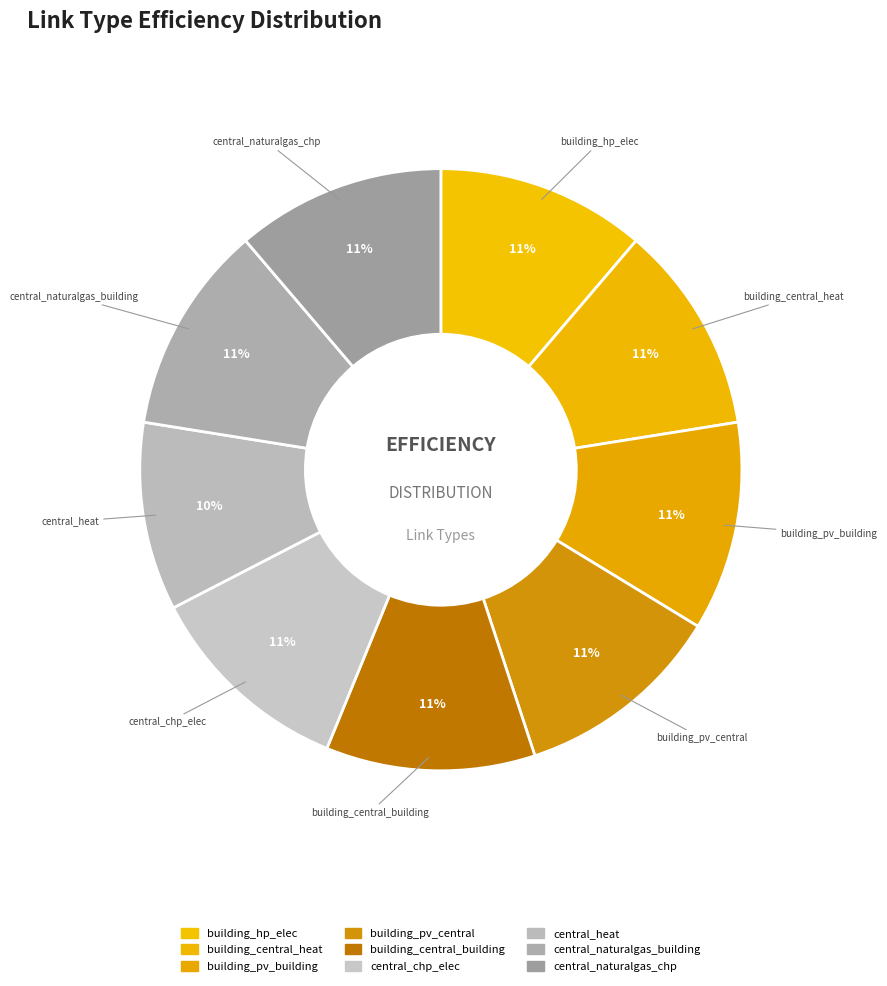

Which category has the biggest portion of the pie?

building_hp_elec_link